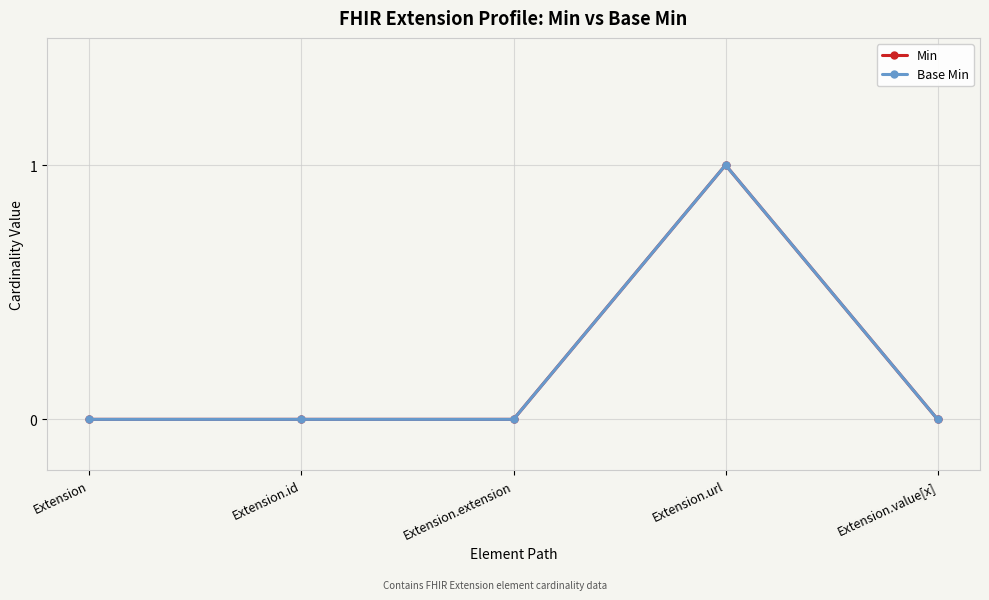

Which category has the lowest value across all series?

Extension